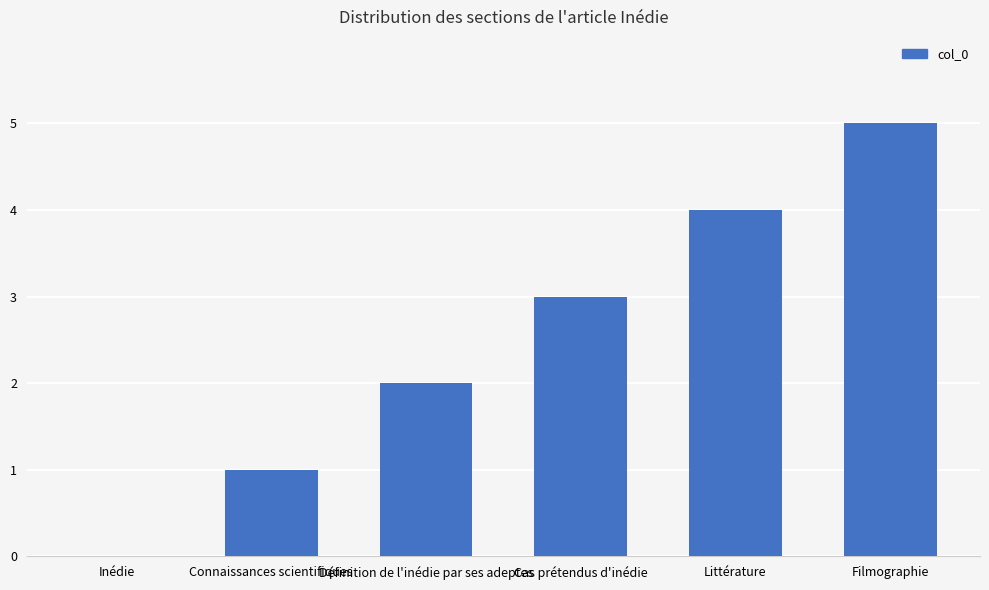

What is the change in value from Inédie to Filmographie?

+5